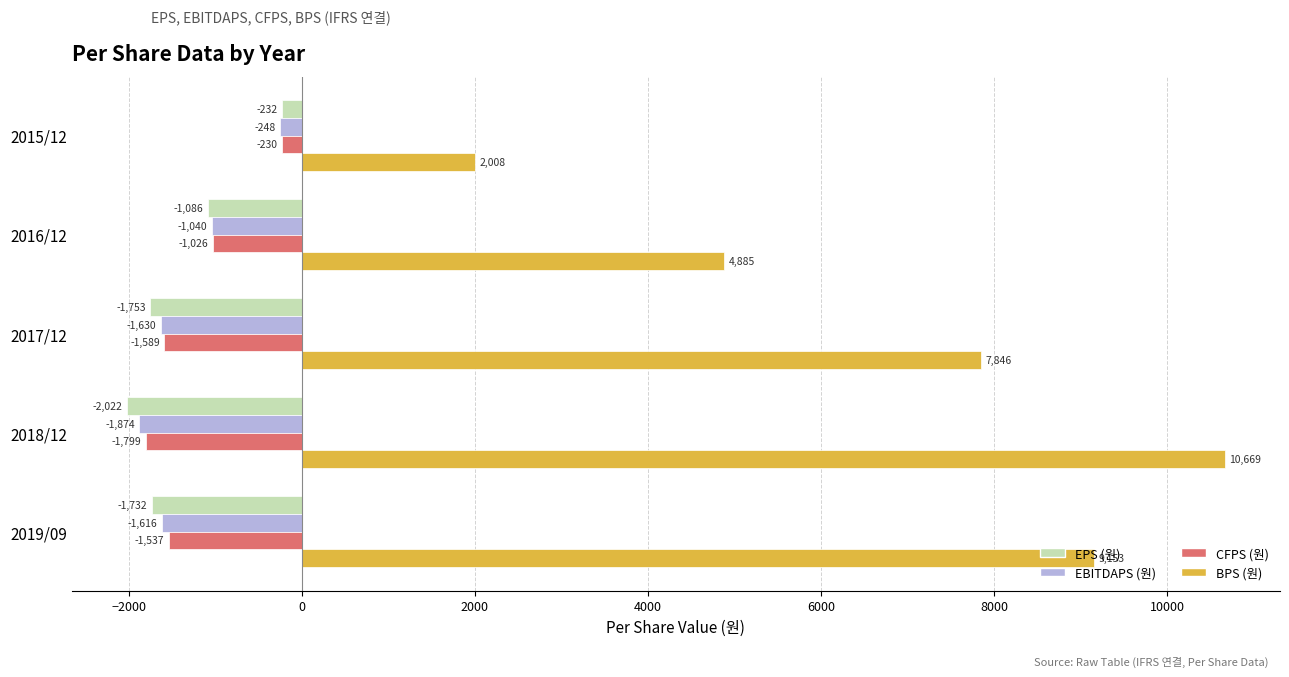

What is the sum of all BPS (원) values?

34561